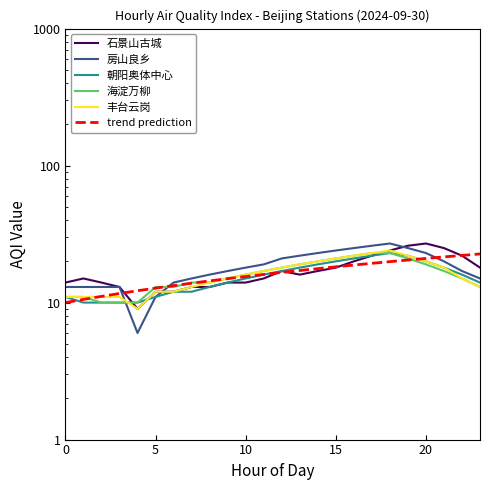

How many categories are shown in the chart?

24